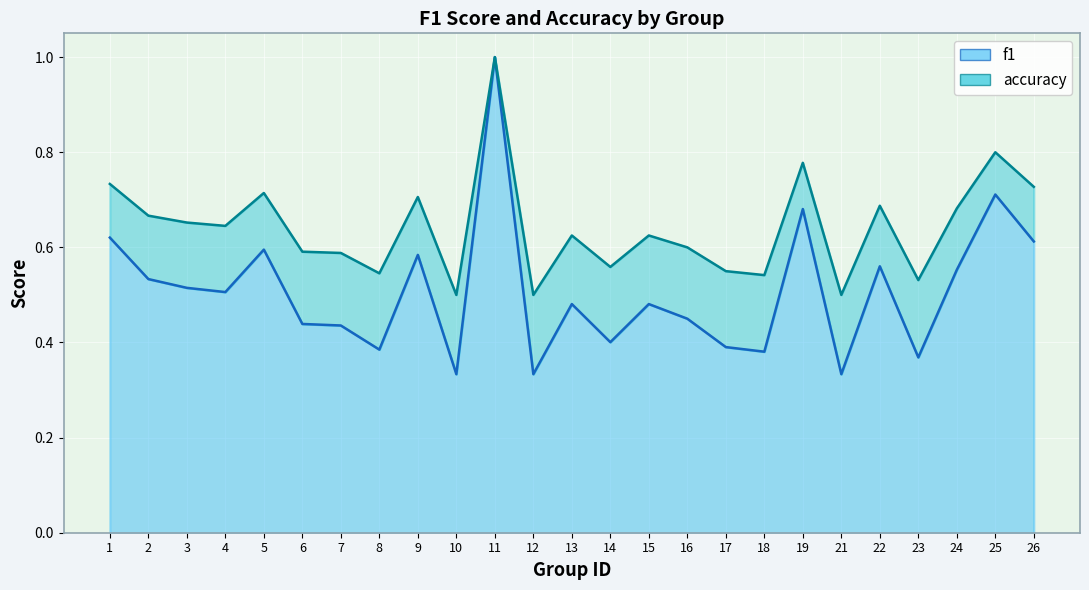

How many interior local valleys does the f1 series have?

8